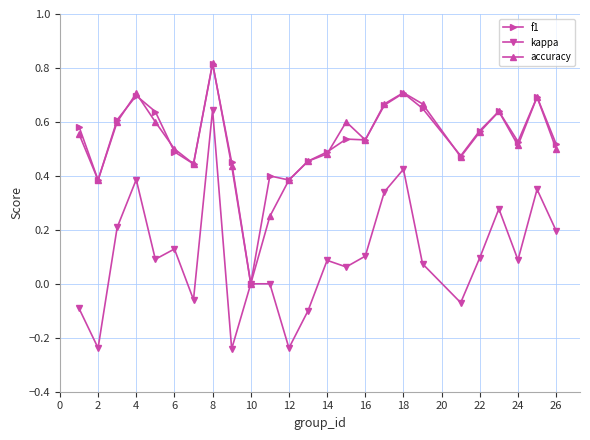

True or false: accuracy has more than 2 interior local peaks.

True